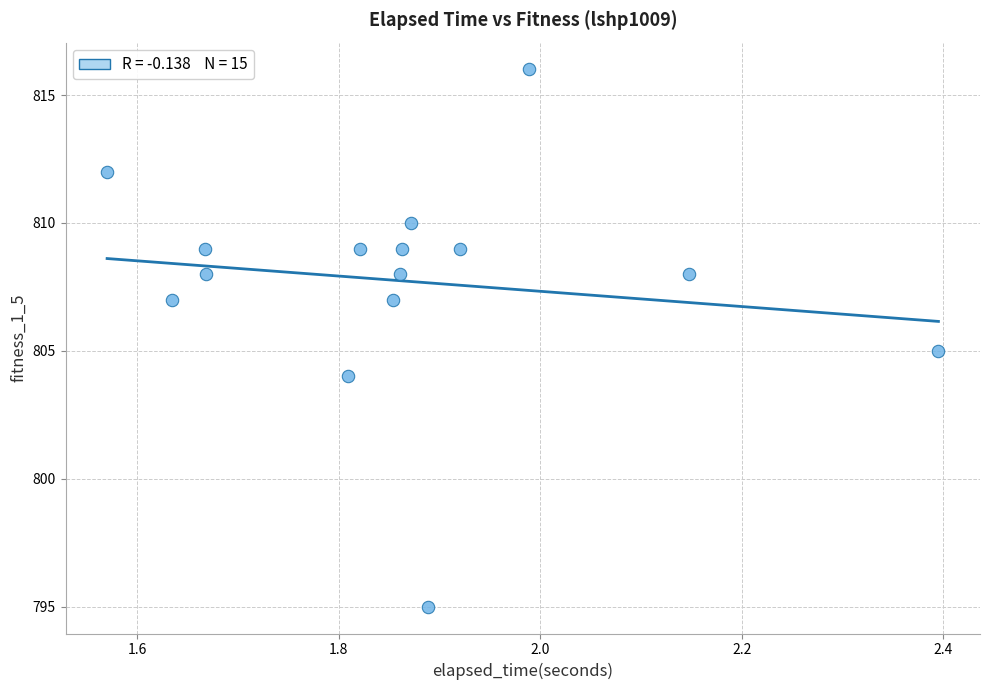

What is the range of Y values (max minus min)?

21